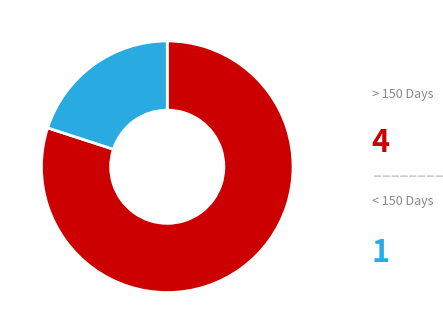

Is there any slice that represents more than half of the pie?

Yes